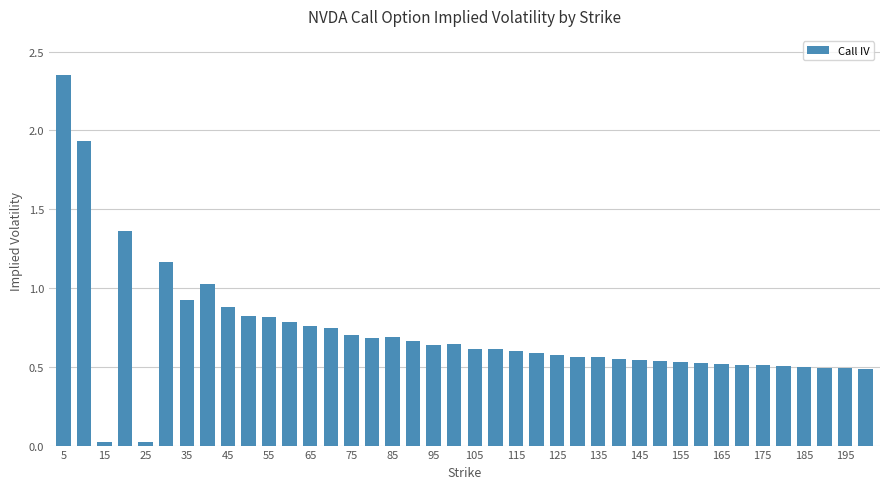

What is the difference between the maximum and minimum values?

2.3